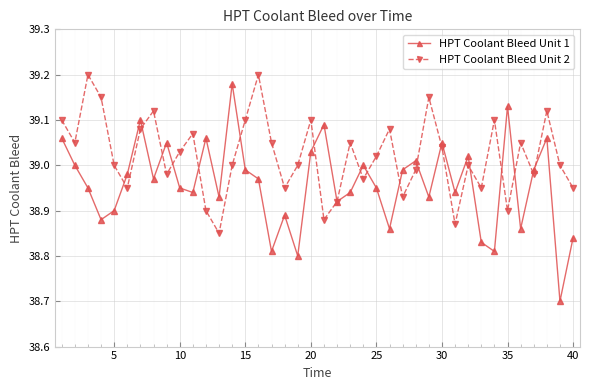

What is the smallest value displayed?

38.7